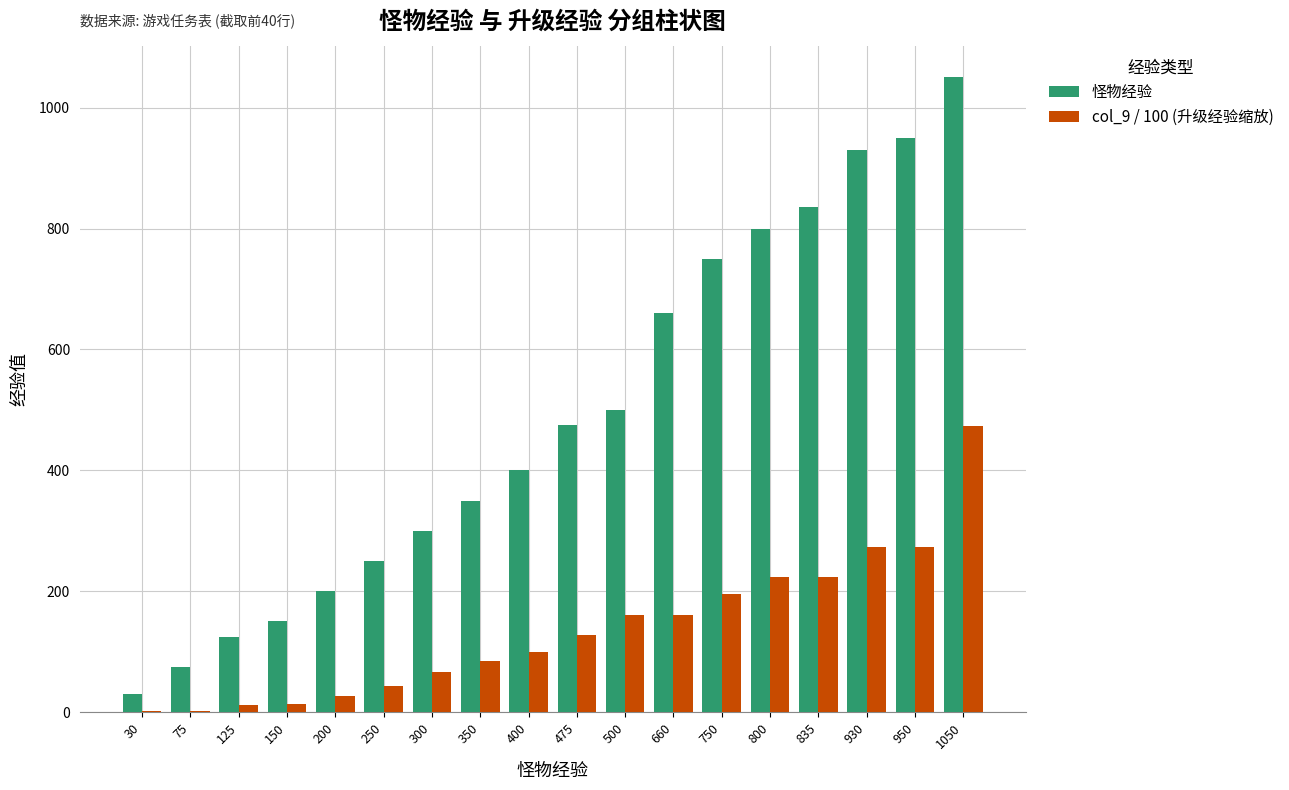

How many categories are shown in the chart?

18